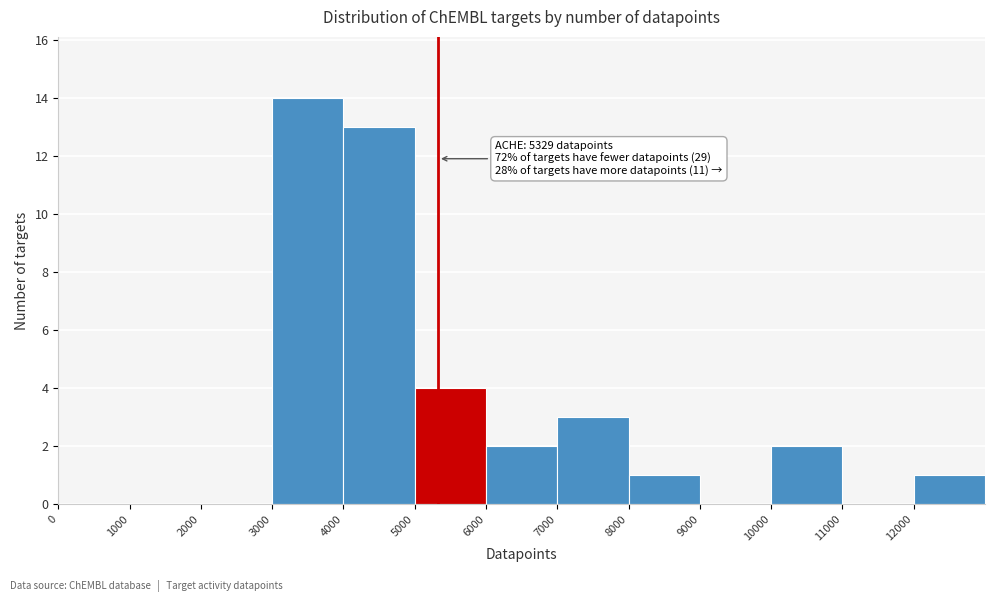

Which range on the x-axis has the tallest bar?

3000 to 4000